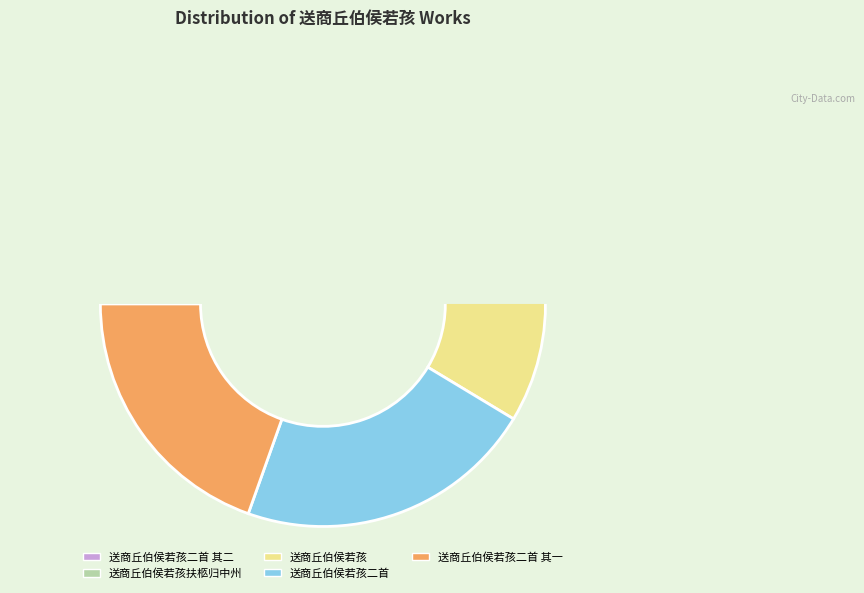

Is there any slice that represents more than half of the pie?

No